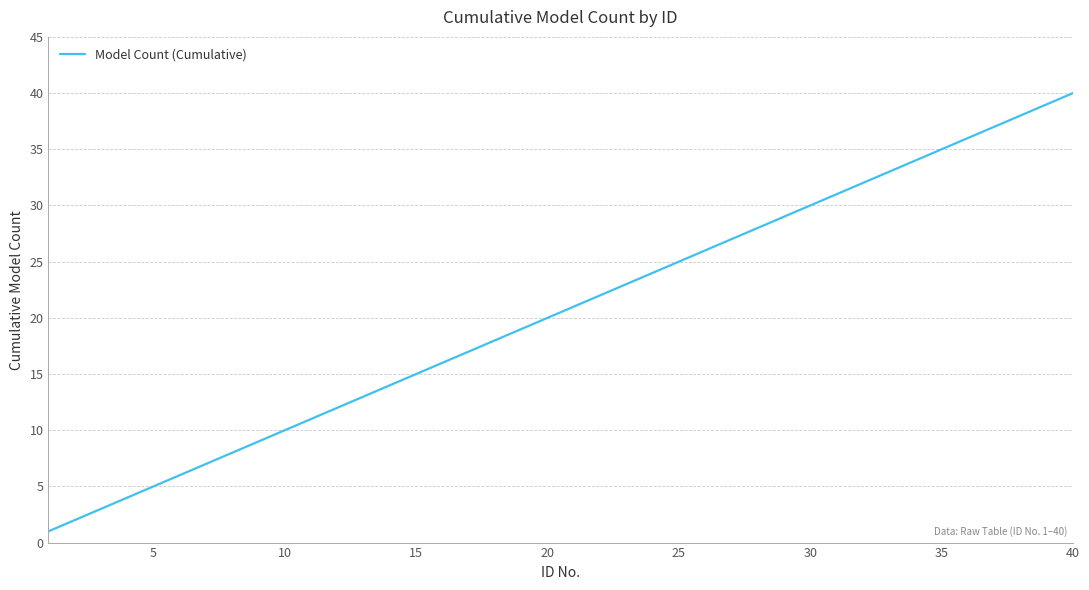

What is the minimum value shown in the chart?

1